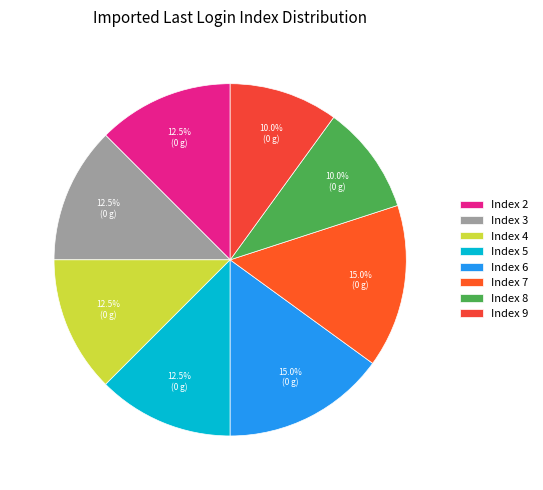

How many segments does this pie chart have?

8